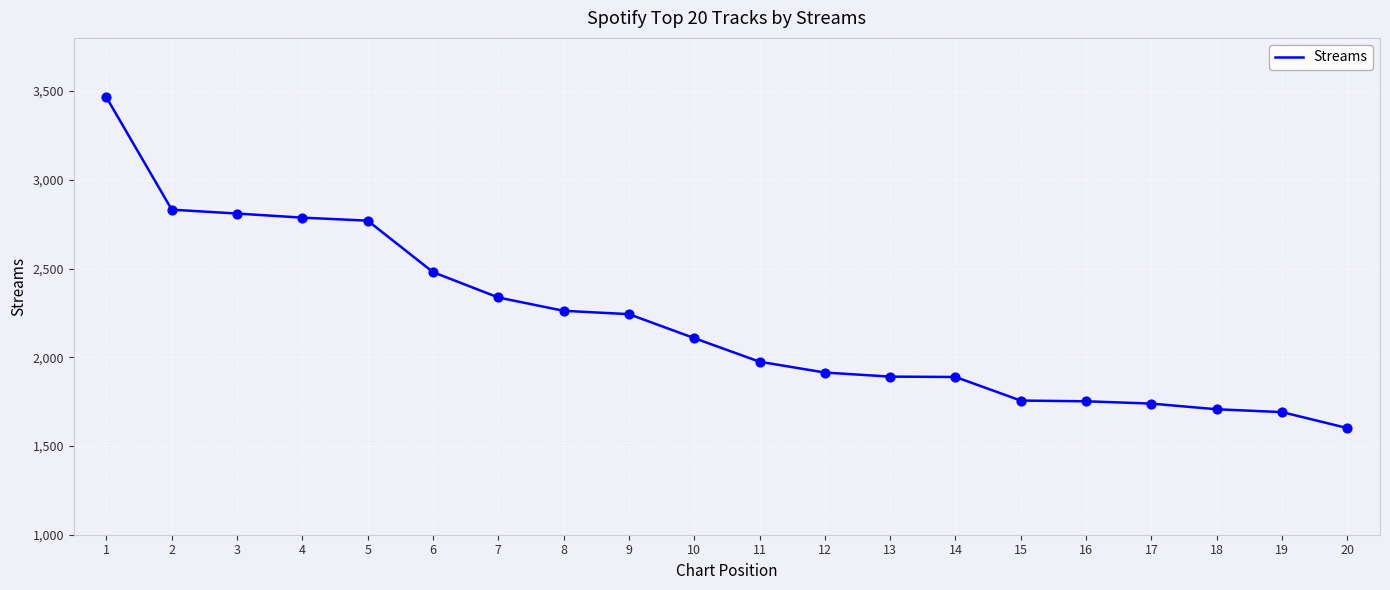

What is the ratio of the value at 12 to the value at 19?

1.1